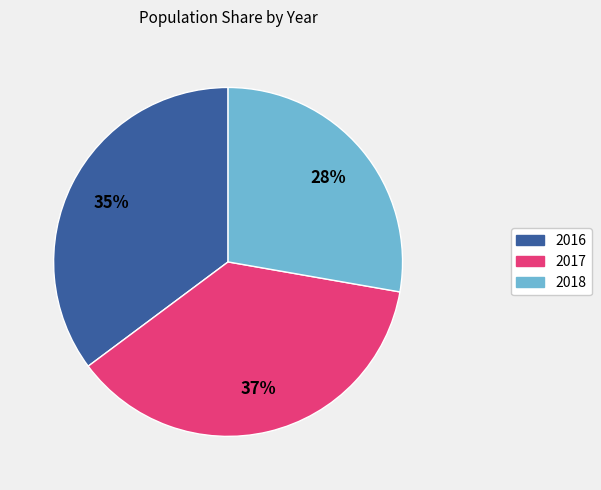

To the nearest percent, what is the difference between the 2016 and 2017 slice percentages?

2%